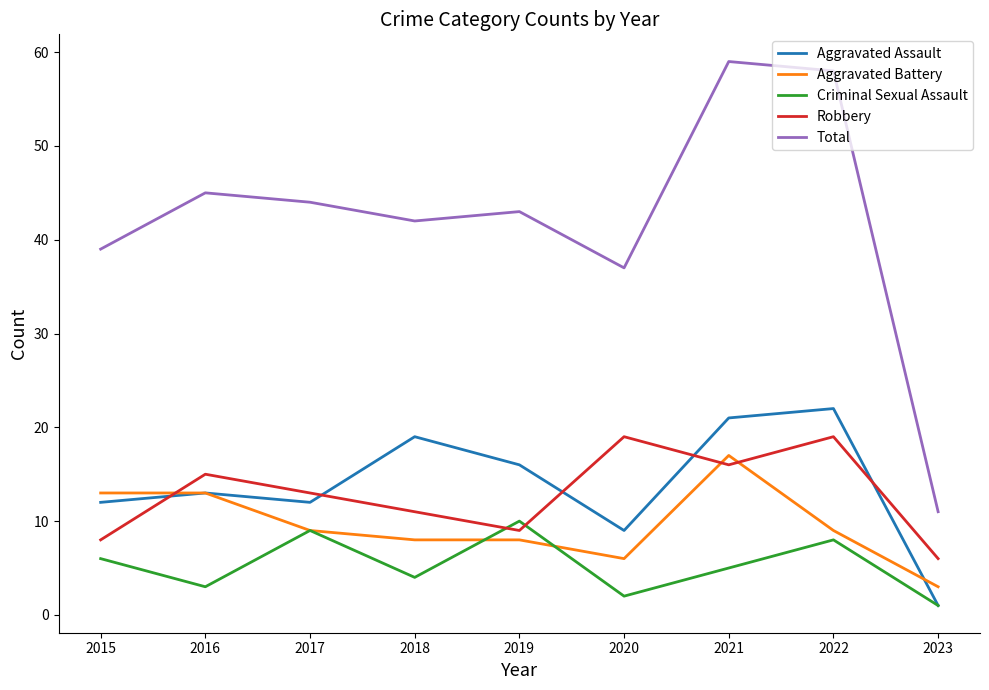

True or false: Criminal Sexual Assault and Total cross at least once.

False